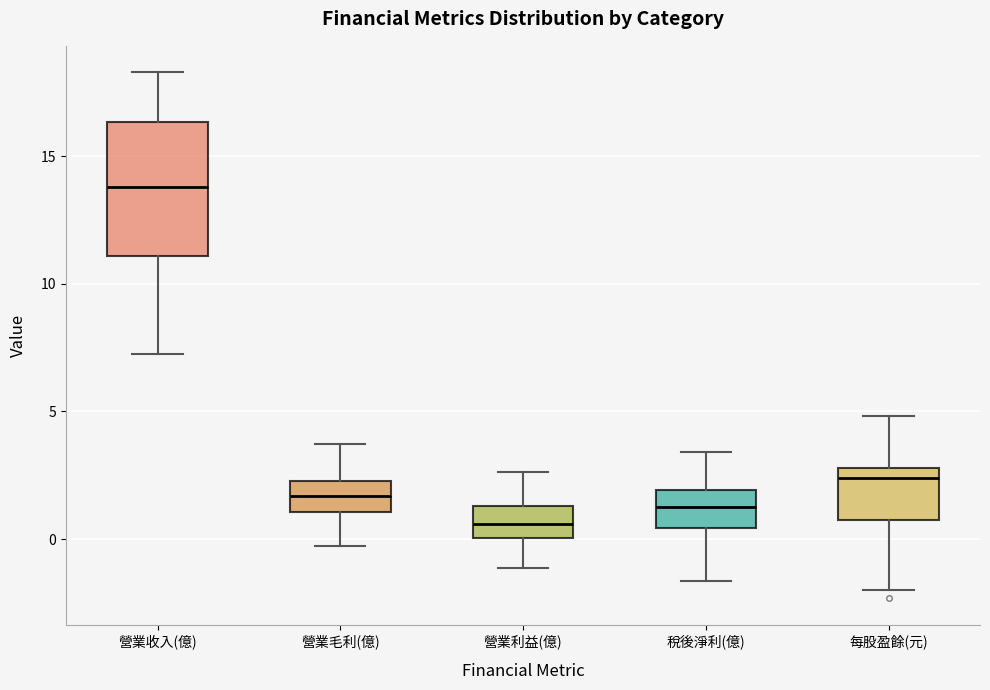

Where is the upper edge of the box for 營業收入(億) on the y-axis? The values are not printed on the chart, so give them approximately, as read against the axis.

16.5